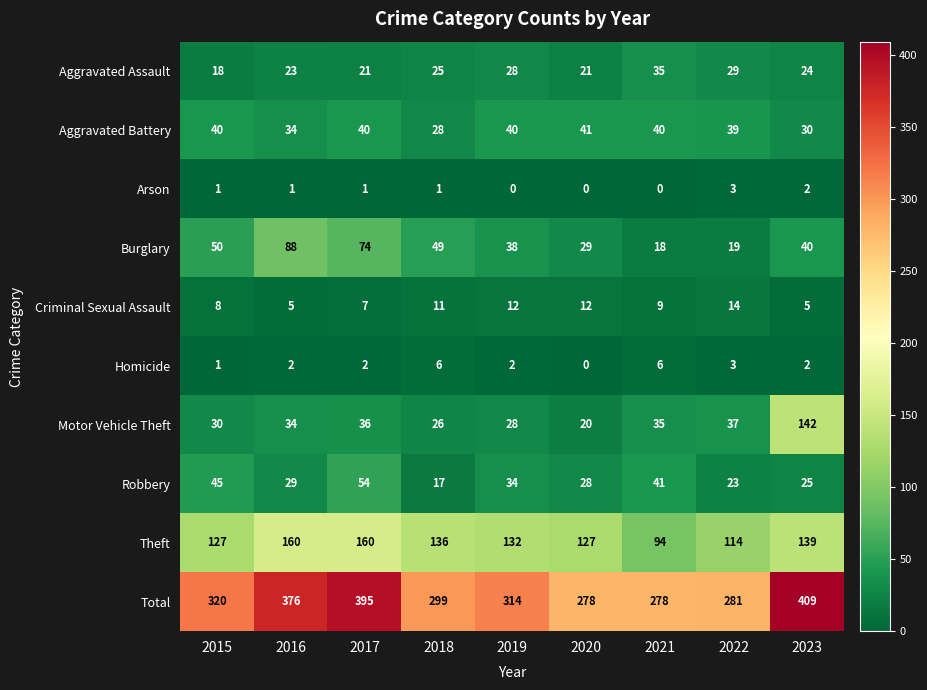

Which series changed the most between 2021 and 2023?

Total